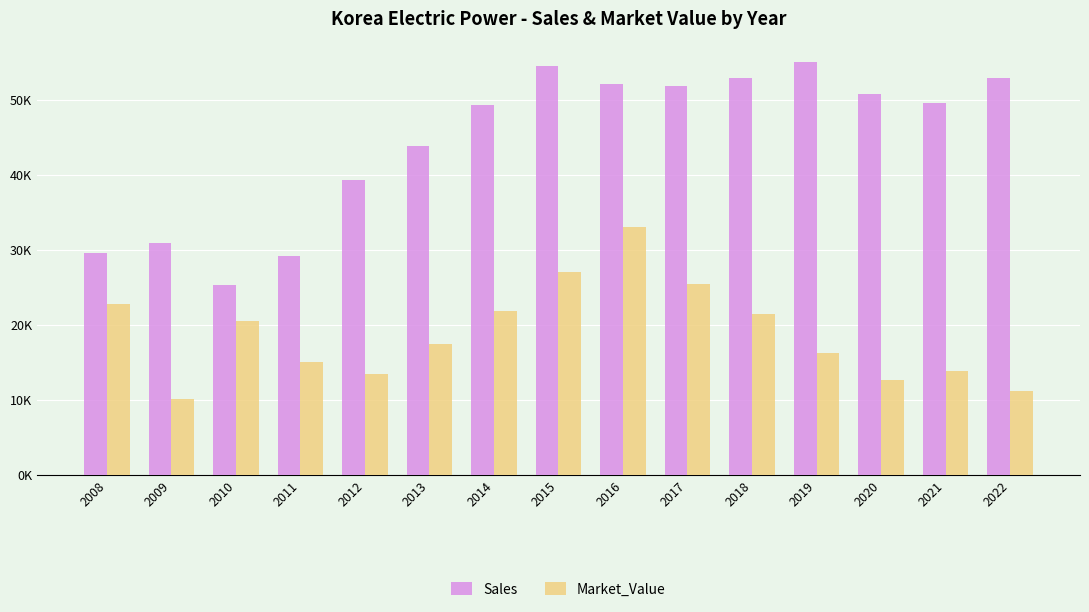

Which category has the lowest value across all series?

2009